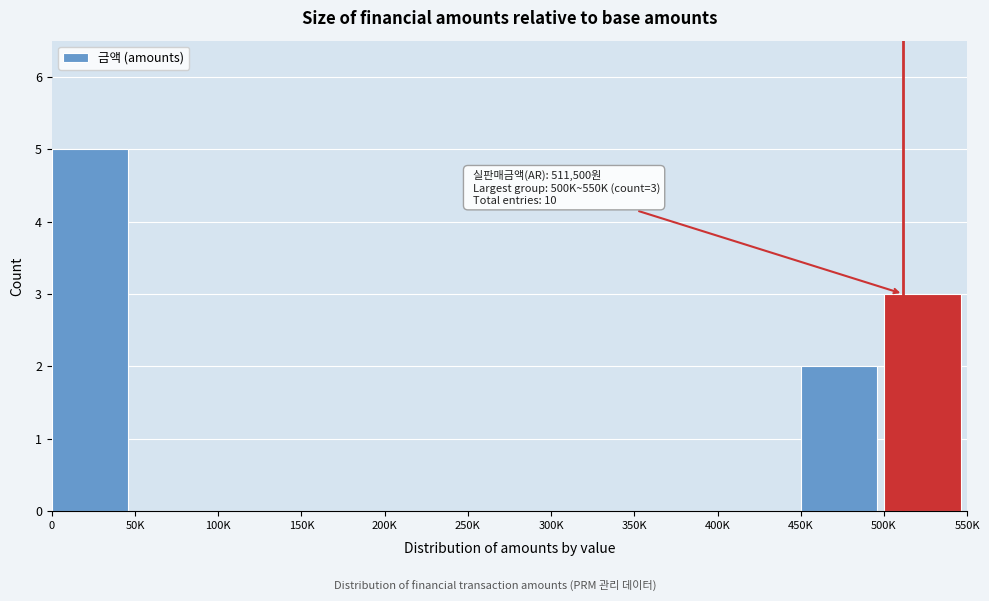

Reading right to left, transcribe all the data shown in this chart.

500K=3	450K=2	400K=0	350K=0	300K=0	250K=0	200K=0	150K=0	100K=0	50K=0	0=5